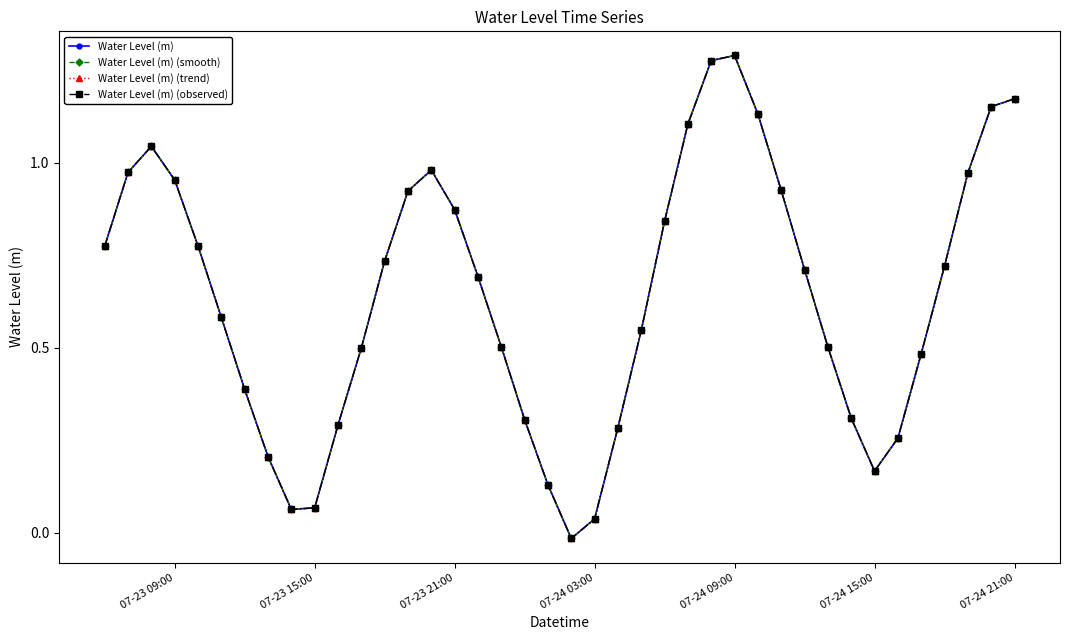

Which series has the widest spread of values?

Water Level (m)